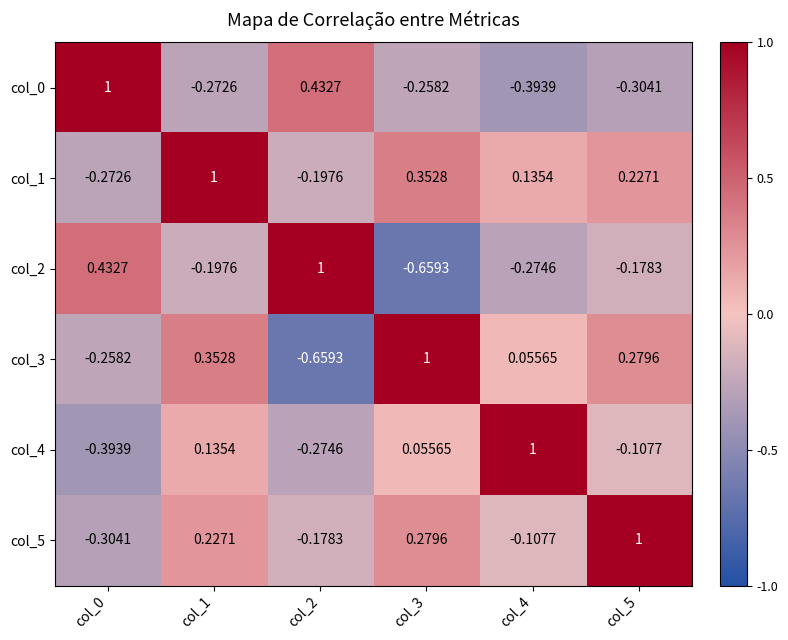

How many data points in col_0 are less than 0?

4